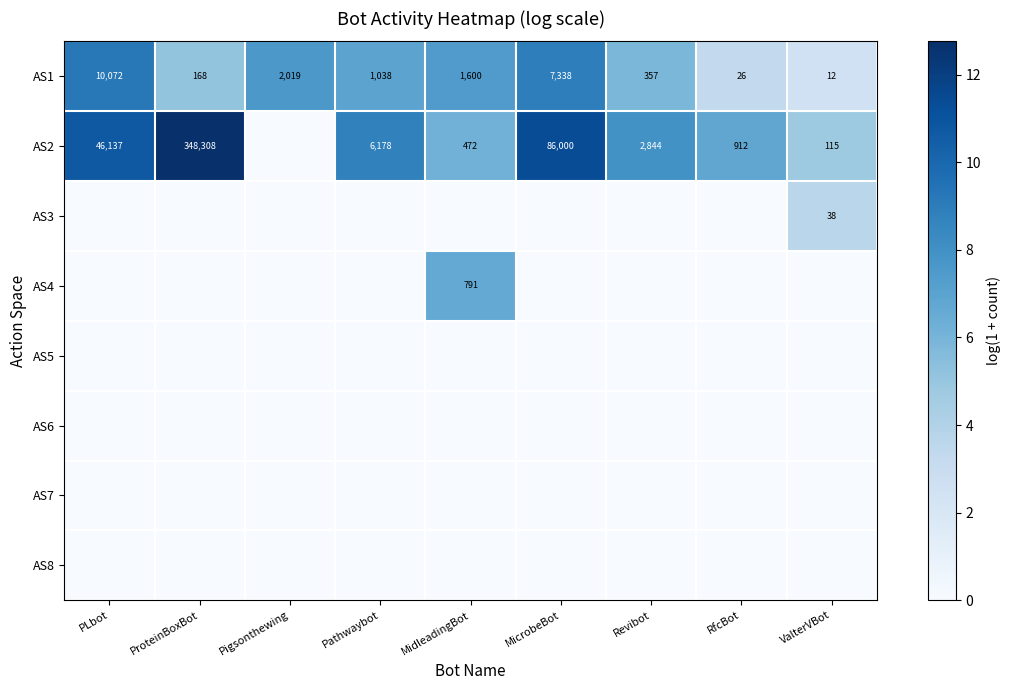

List the labels in order of AS1 value, smallest first.

ValterVBot, RfcBot, ProteinBoxBot, Revibot, Pathwaybot, MidleadingBot, Pigsonthewing, MicrobeBot, PLbot